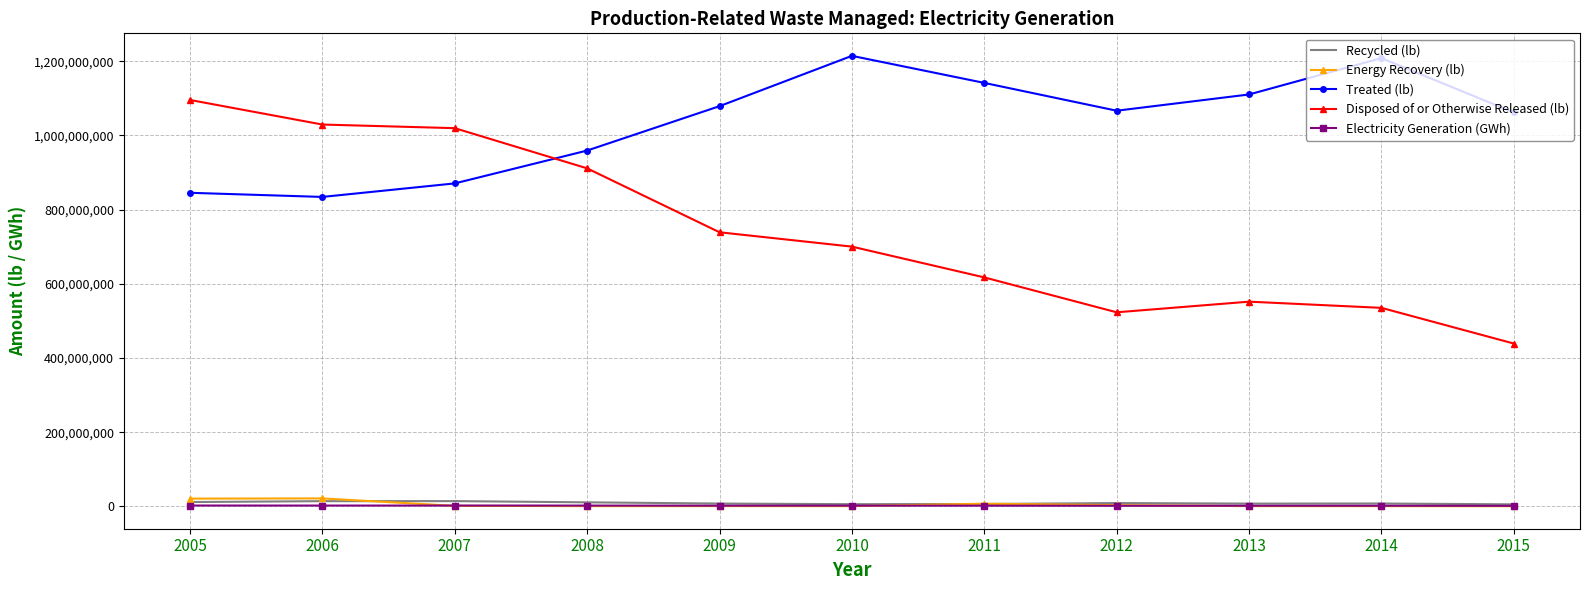

What is the spread (max minus min) of values at 2012?

1065071474